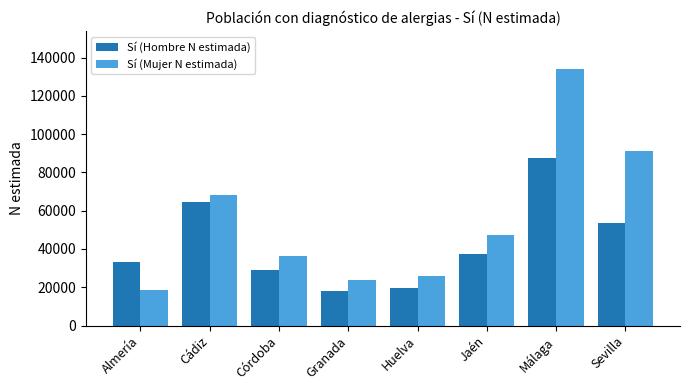

Reading left to right, what are all the values shown in this chart?

Sí (Hombre N estimada): Almería=33125	Cádiz=64774	Córdoba=28856	Granada=17897	Huelva=19777	Jaén=37589	Málaga=87480	Sevilla=53430
Sí (Mujer N estimada): Almería=18695	Cádiz=68251	Córdoba=36414	Granada=23685	Huelva=26107	Jaén=47123	Málaga=133747	Sevilla=91158